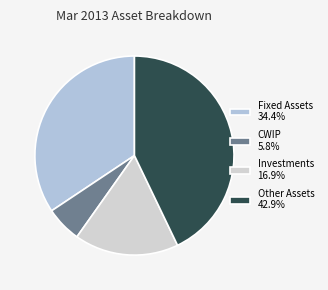

True or false: Fixed Assets accounts for 34% of the total.

True